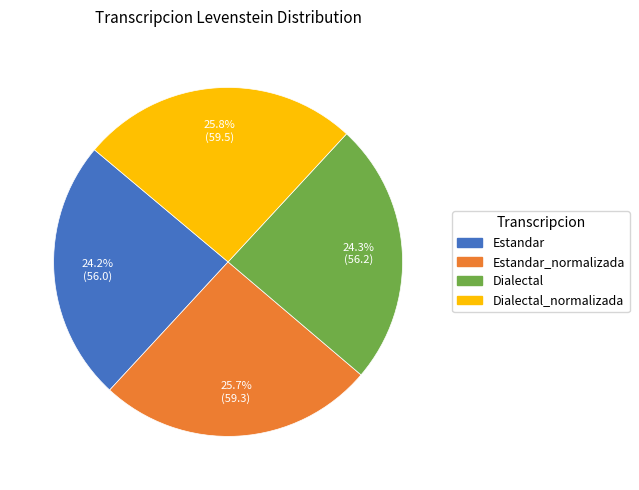

Is there a majority slice in this chart?

No